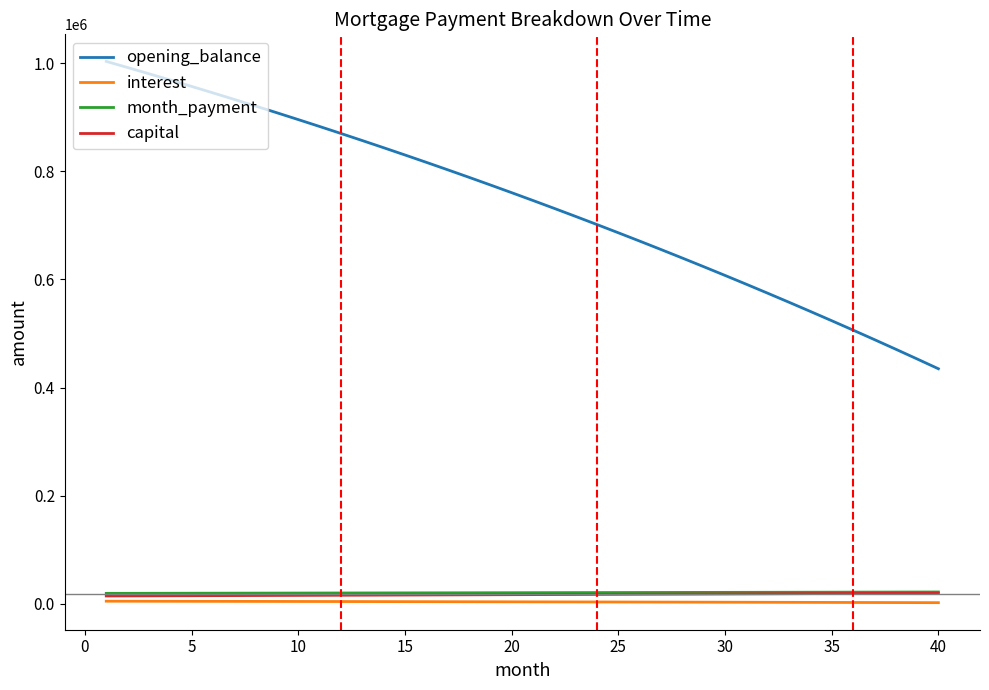

How many lines are shown in the chart?

4